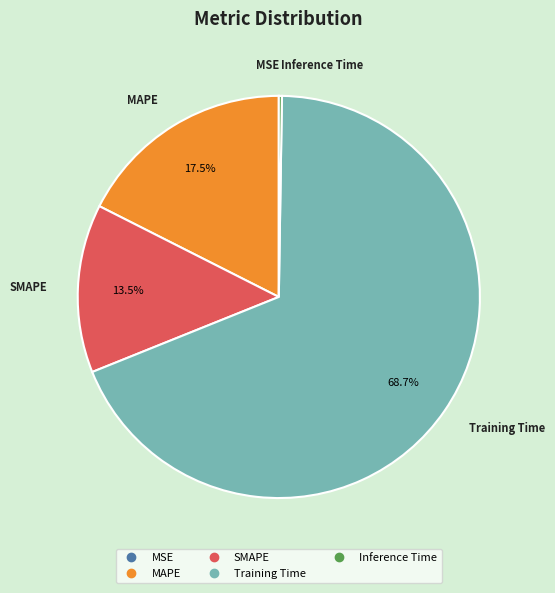

Which has a higher value, MAPE or SMAPE?

MAPE